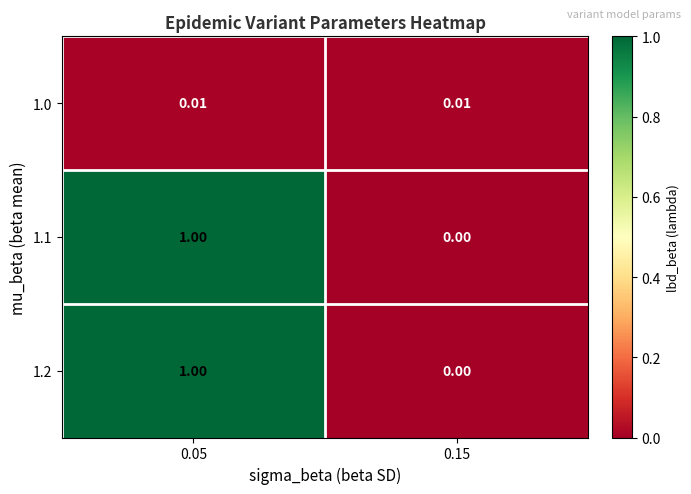

Is the value of 1.1 at 0.05 greater than the value of 1.2 at 0.15?

Yes